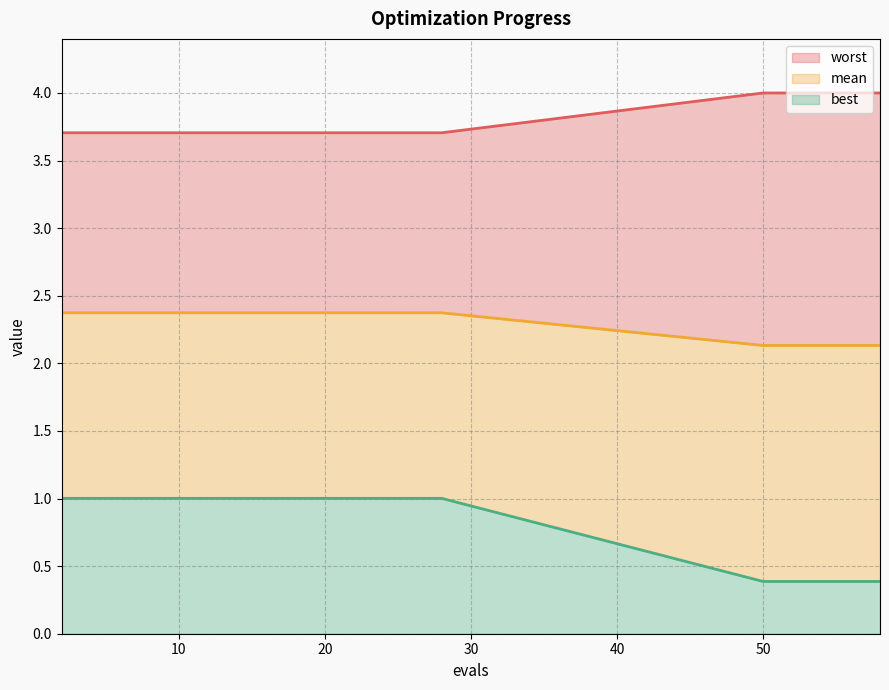

List the series in order of their overall mean, highest first.

worst line, mean line, best line